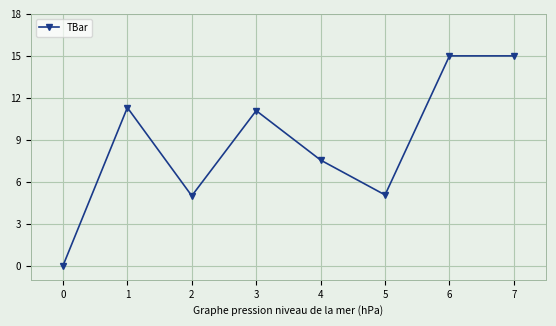

What is the average value?

8.8